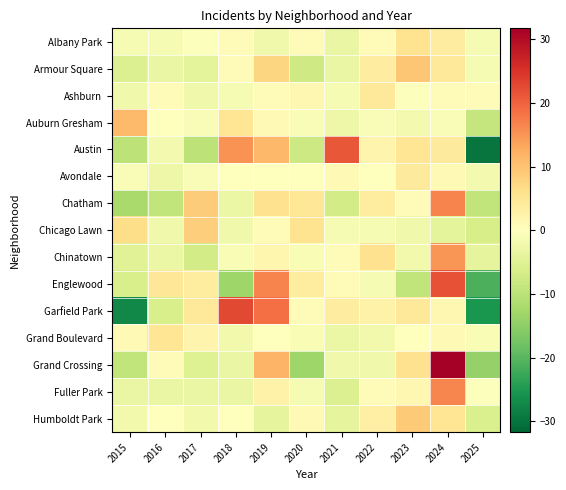

Which series has the widest spread of values?

Austin